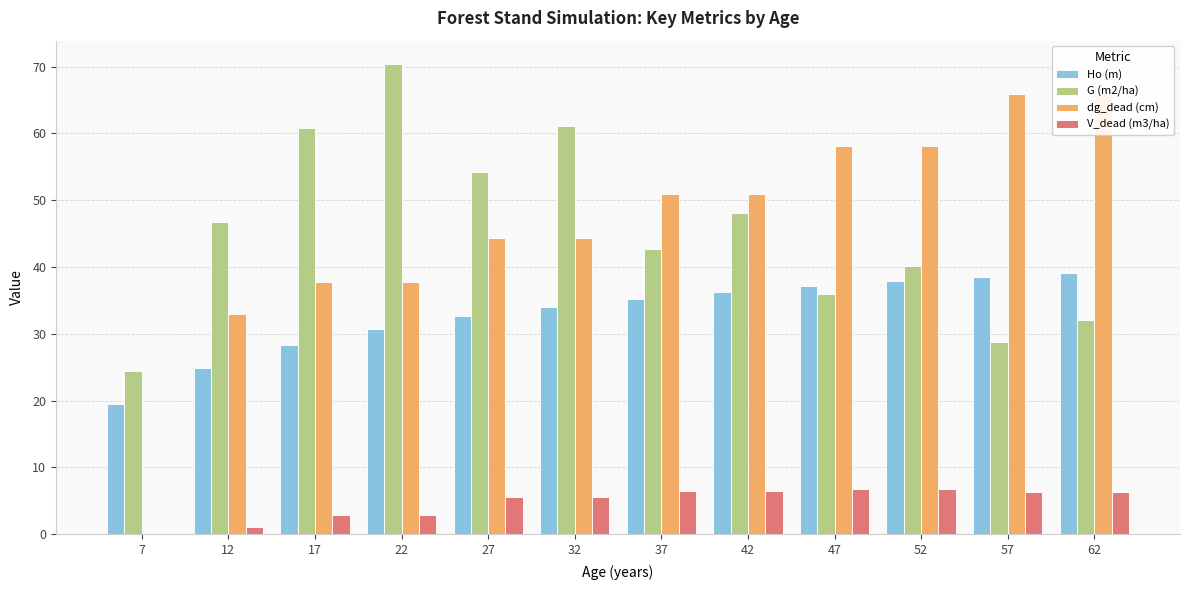

How many bars are there in total?

48